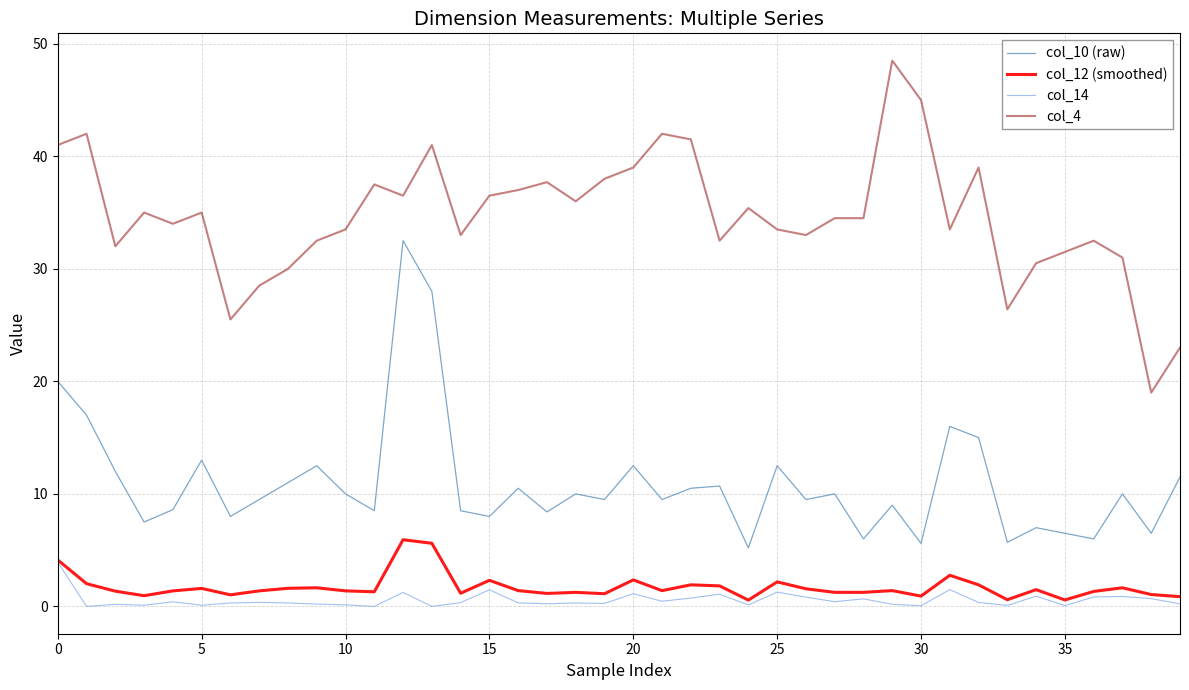

True or false: col_10 (raw) and col_12 (smoothed) cross at least once.

False